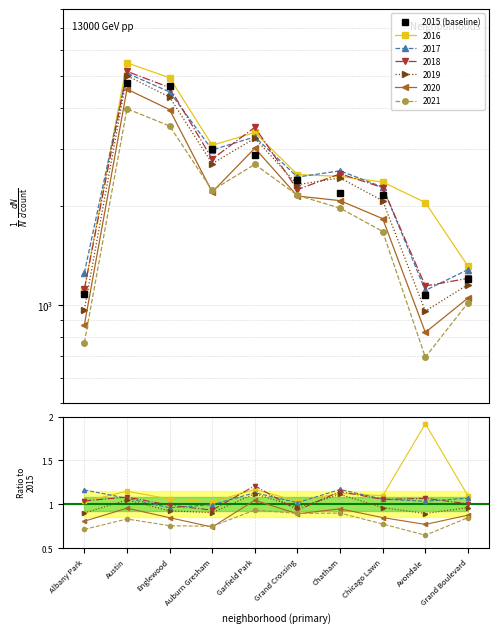

How many points are higher than both their immediate neighbors (excluding endpoints)?

1